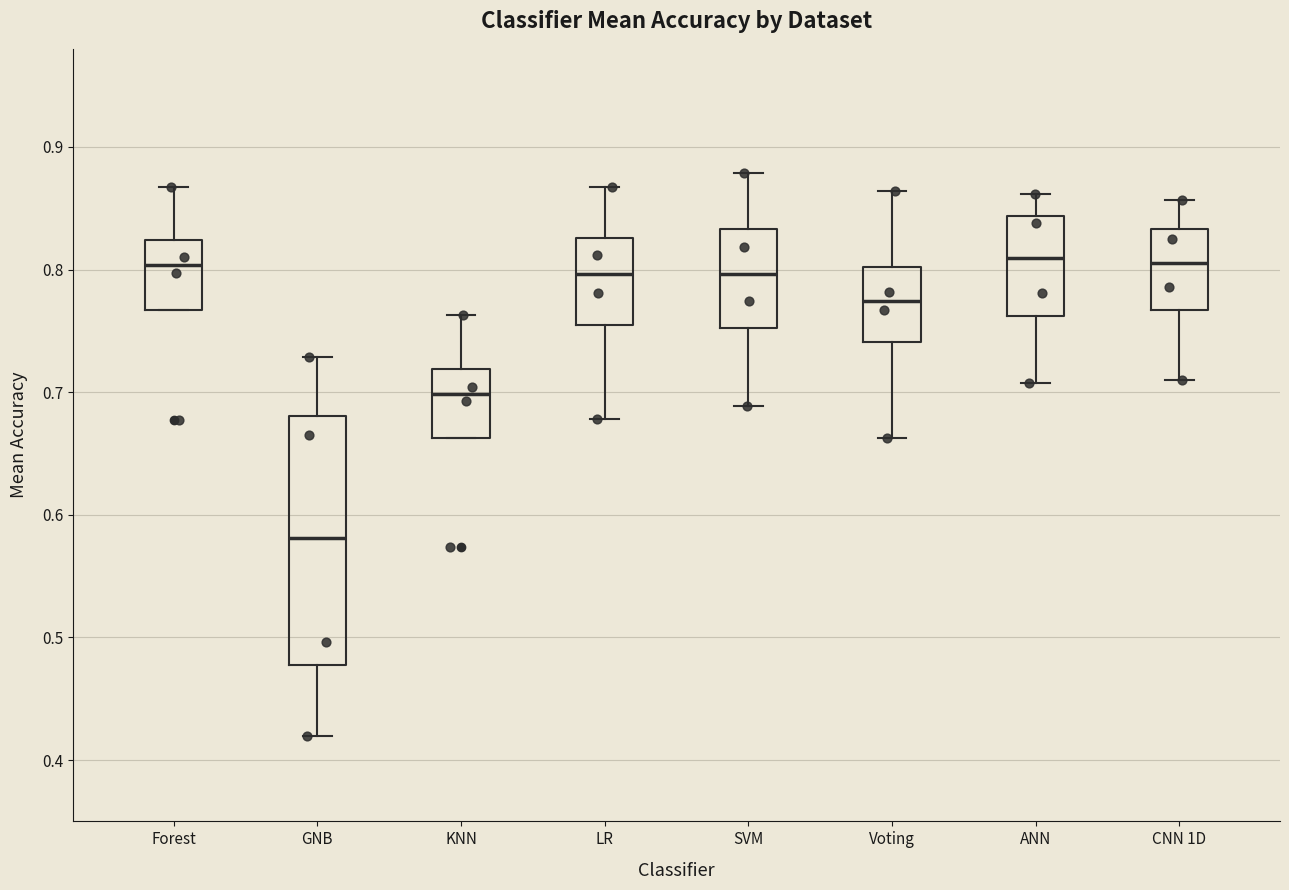

Which box is the tallest, from its lower edge to its upper edge?

GNB